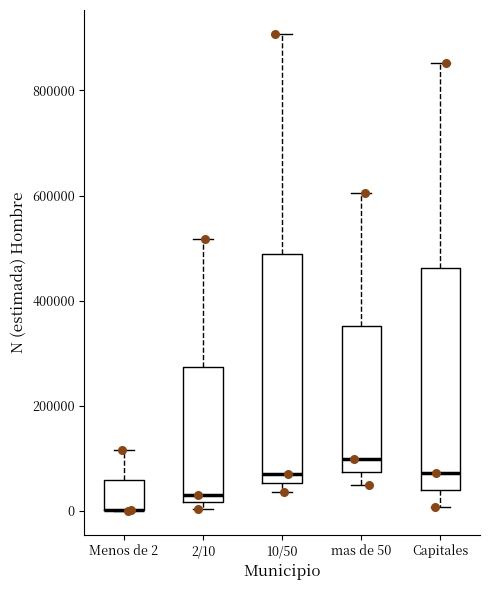

Reading left to right, transcribe this box plot: for each box, give where its median line is, the range the box spans, and where its two whiskers end, as read against the y-axis. The values are not printed on the chart, so give them approximately, as read against the axis.

Menos de 2: median 0 (drawn on the box's lower edge), box 0 to 60000, whiskers 0 to 120000
2/10: median 40000, box 20000 to 280000, whiskers 0 to 520000
10/50: median 80000, box 60000 to 480000, whiskers 40000 to 900000
mas de 50: median 100000, box 80000 to 360000, whiskers 40000 to 600000
Capitales: median 80000, box 40000 to 460000, whiskers 0 to 860000